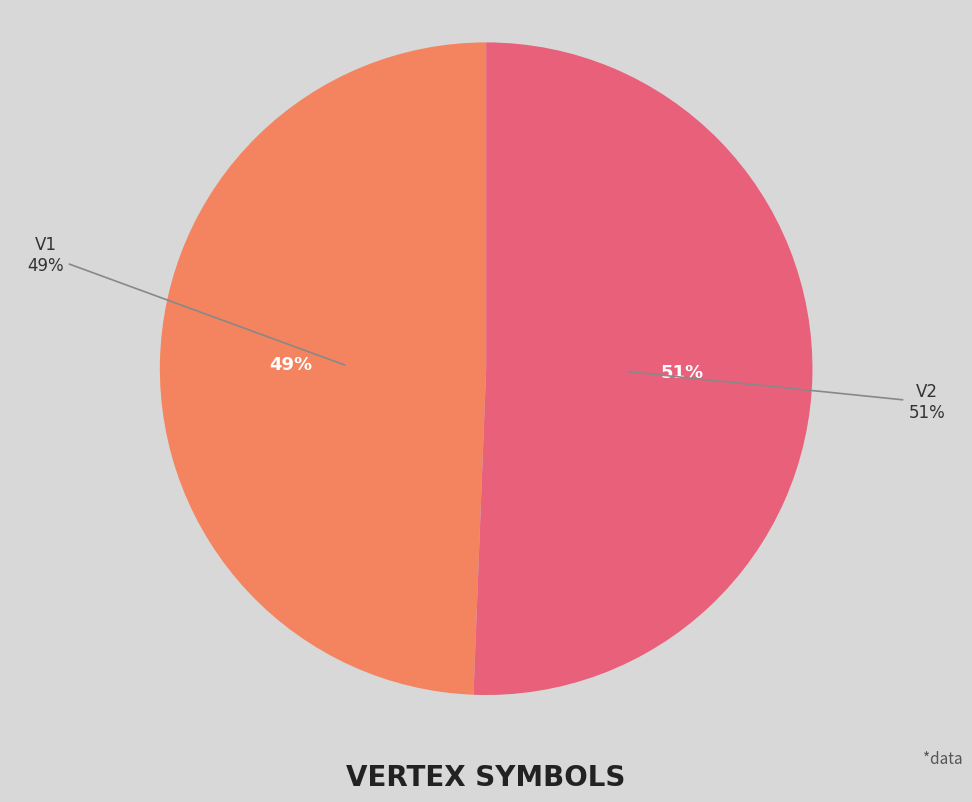

How much of the chart is everything except V2?

49.4%